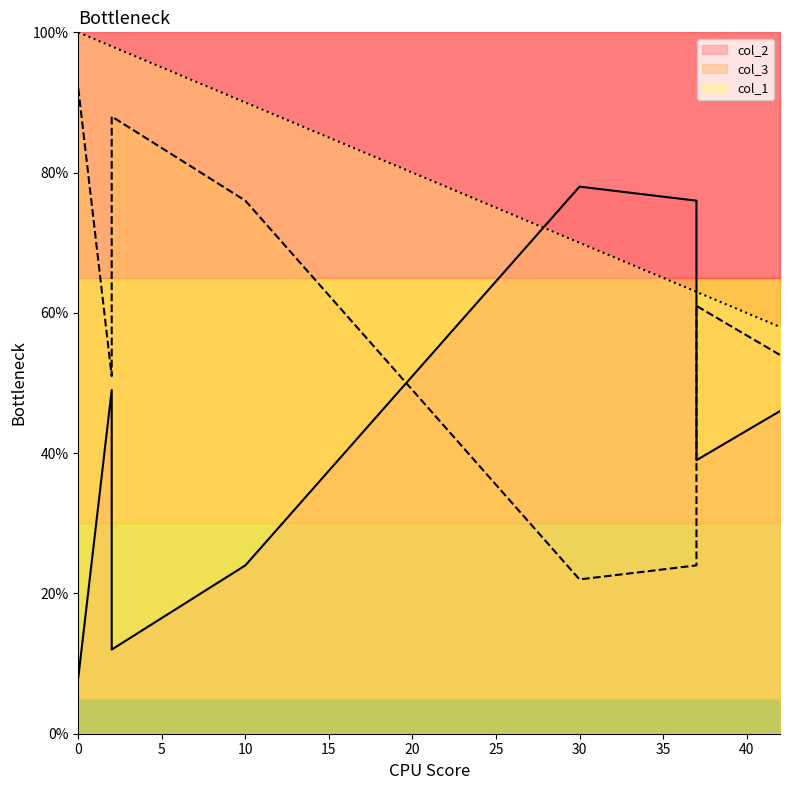

How many intersections are there between col_3 and col_2?

3